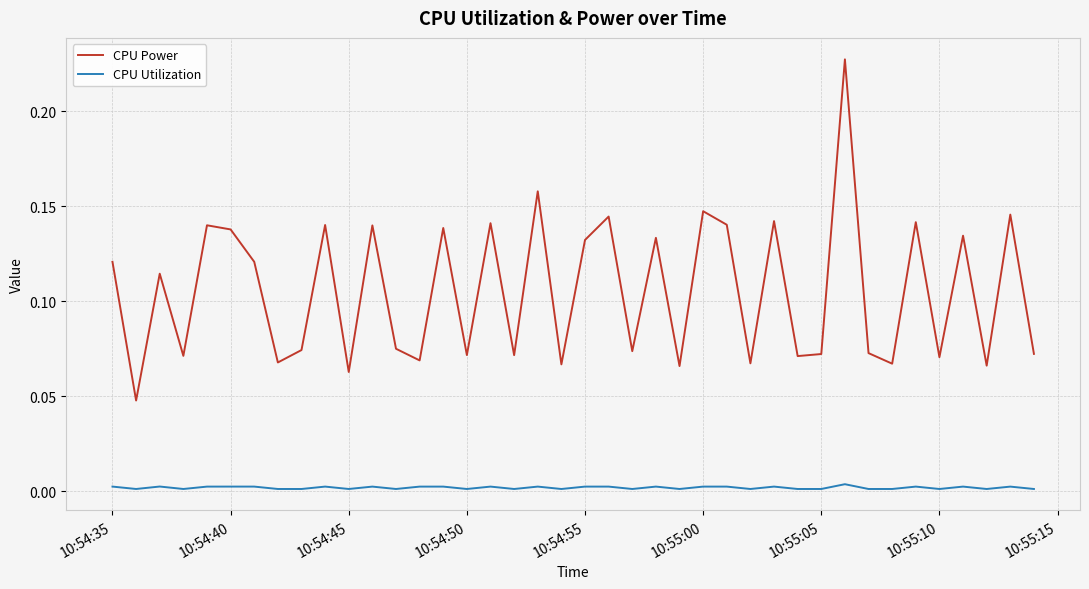

Which series has the widest spread of values?

CPU Power